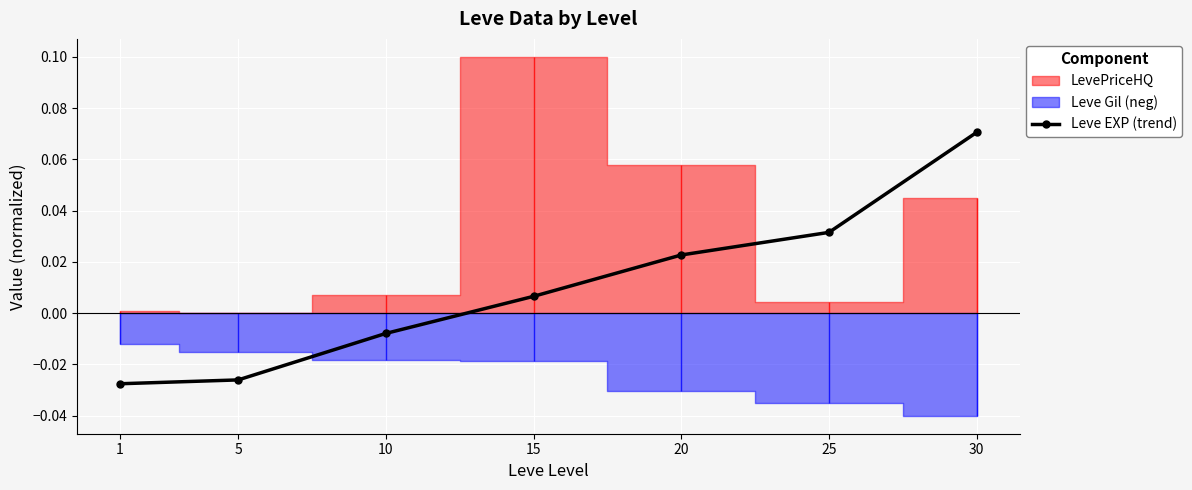

List the labels in order of value, largest first.

30, 25, 20, 15, 10, 5, 1